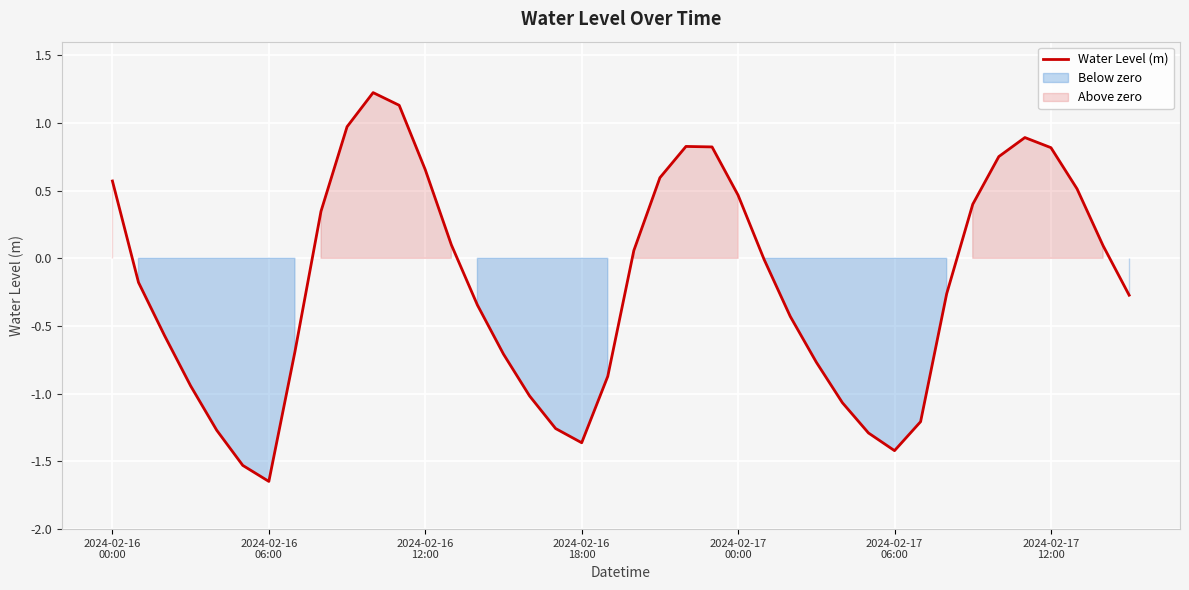

Between 16 and 17, which is larger?

16